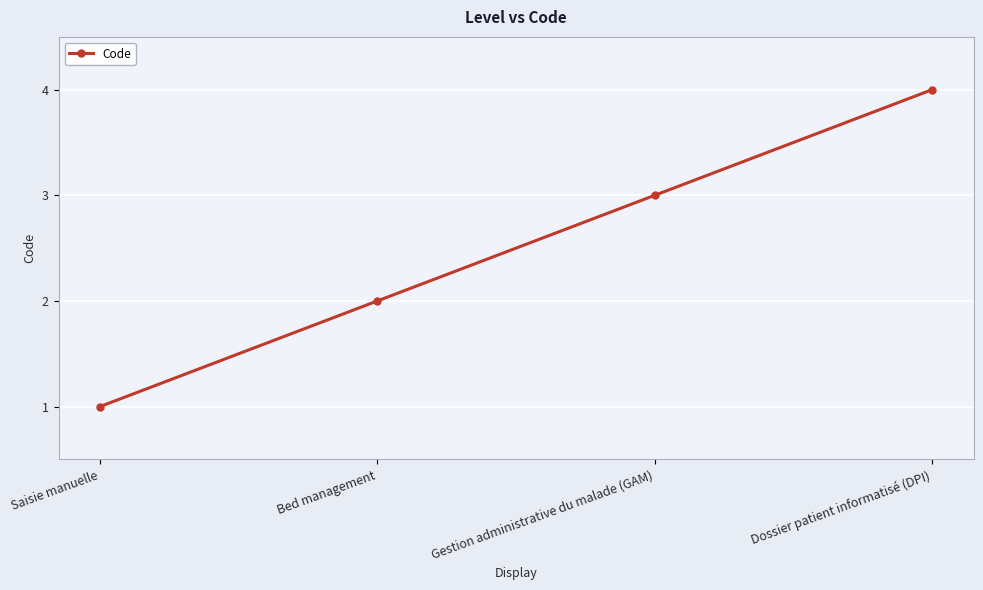

Where is the data nearest to the value 2?

Bed management